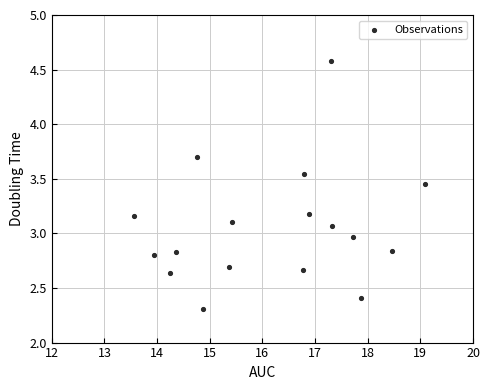

What is the range of Y values (max minus min)?

2.3